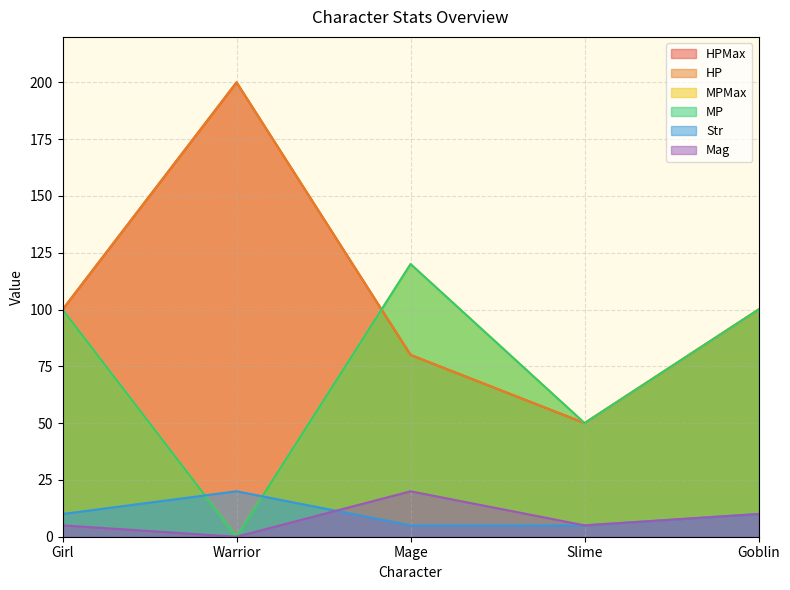

At which label does MPMax reach its peak?

Mage